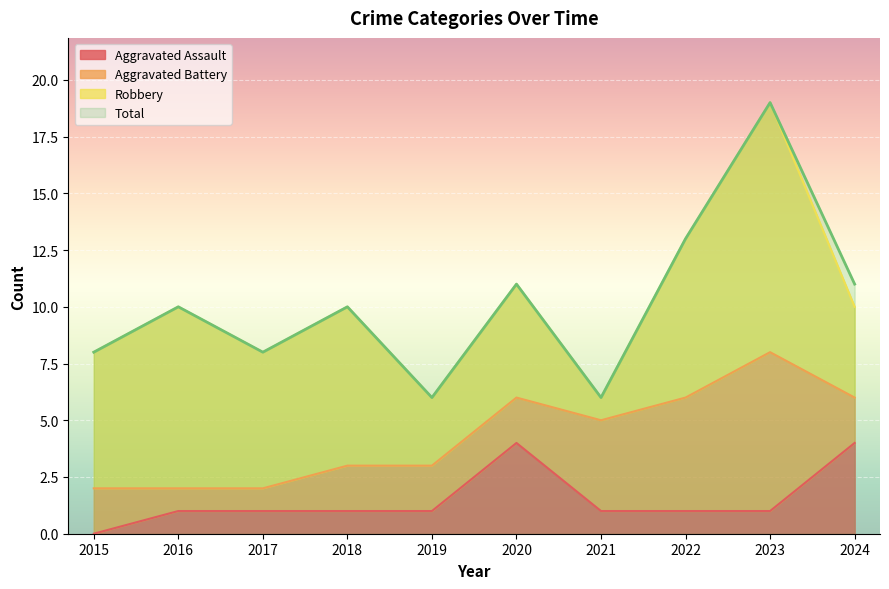

At which category is the sum across all series the highest?

2023